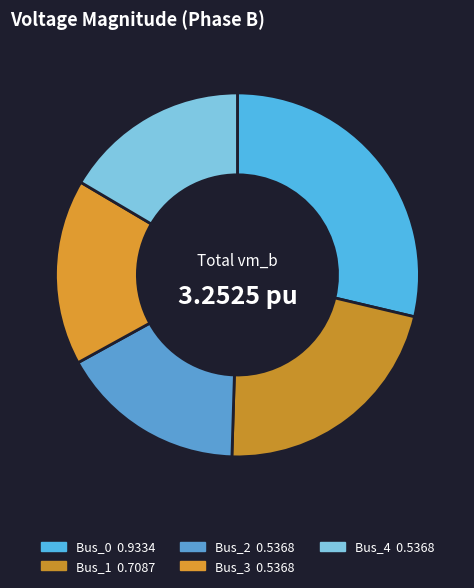

What percentage is NOT represented by Bus_0?

71.3%